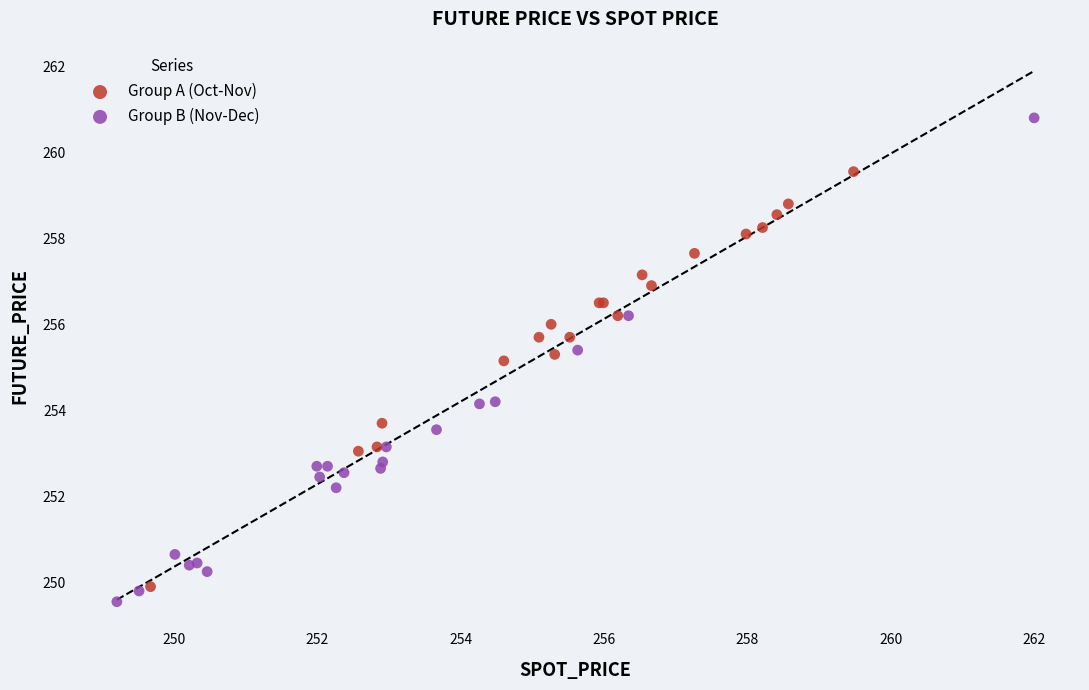

Which series reaches the minimum Y coordinate?

Group B (Nov-Dec)